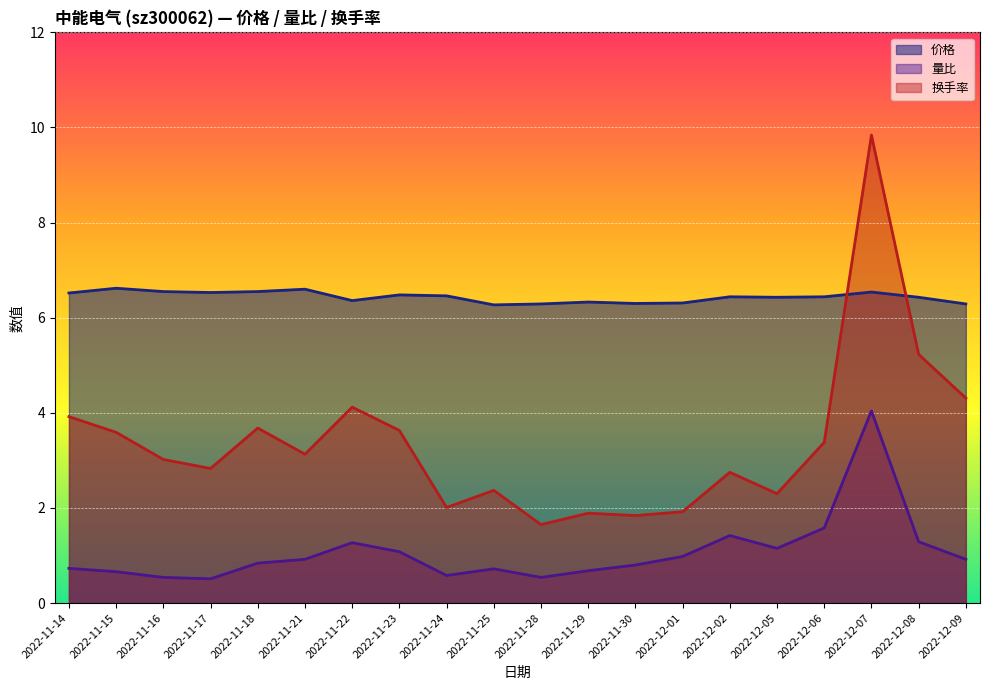

What is the label of the 14th point from the left?

2022-12-01